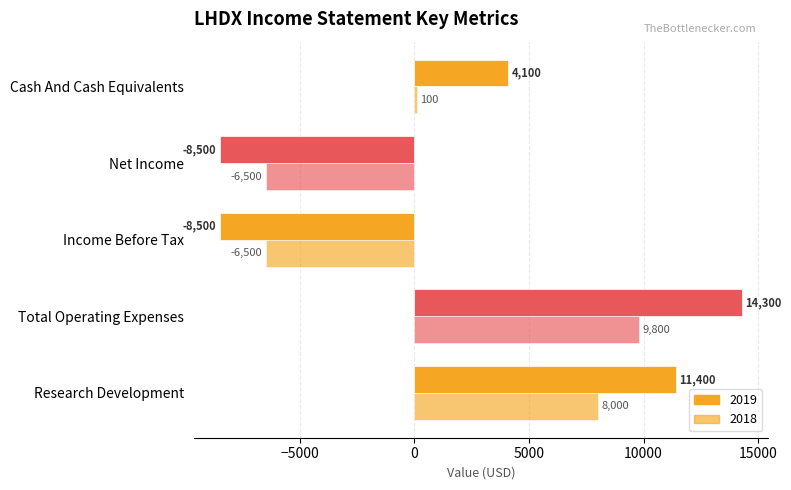

How many categories are shown in the chart?

5